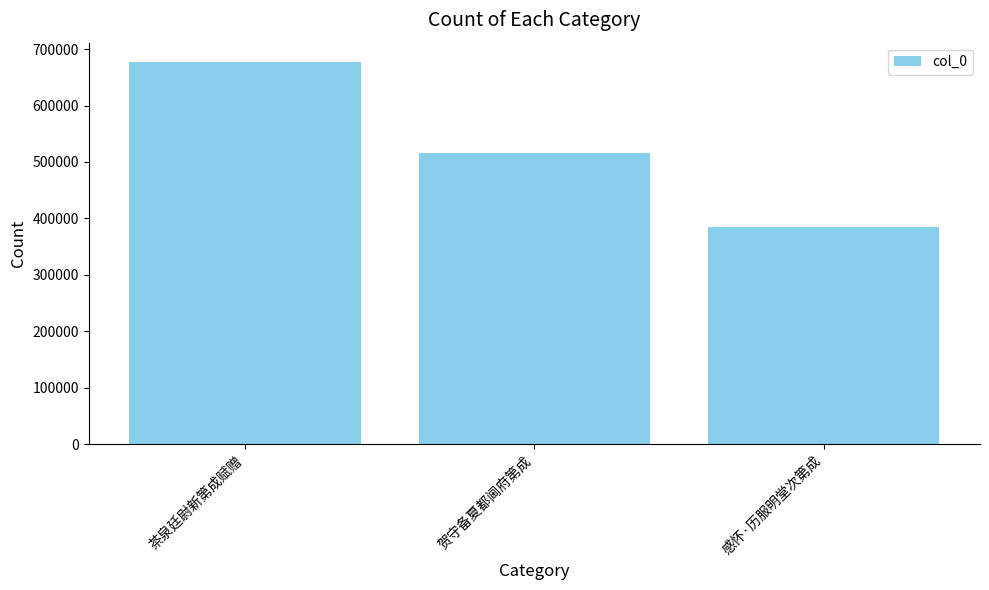

What is the difference between the maximum and second lowest values?

161584